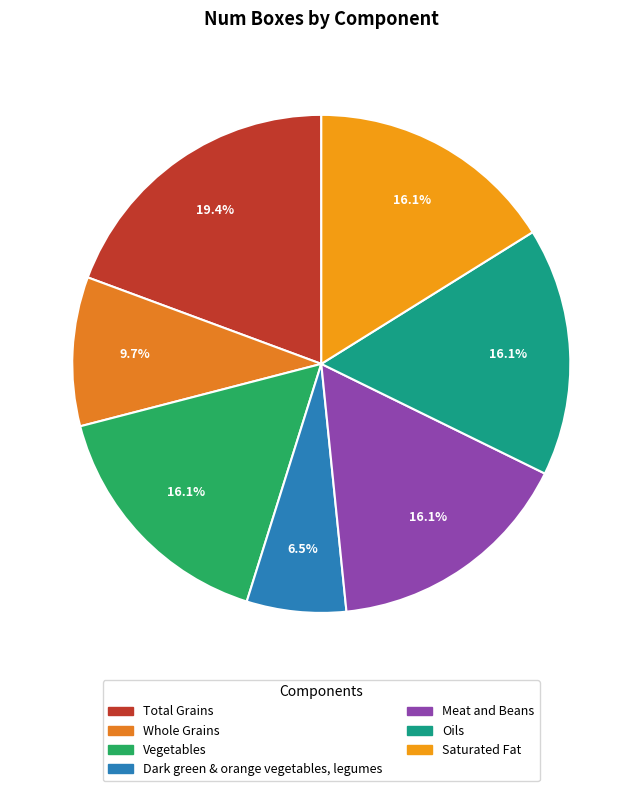

What is the ratio of the value at Saturated Fat to the value at Total Grains?

0.8